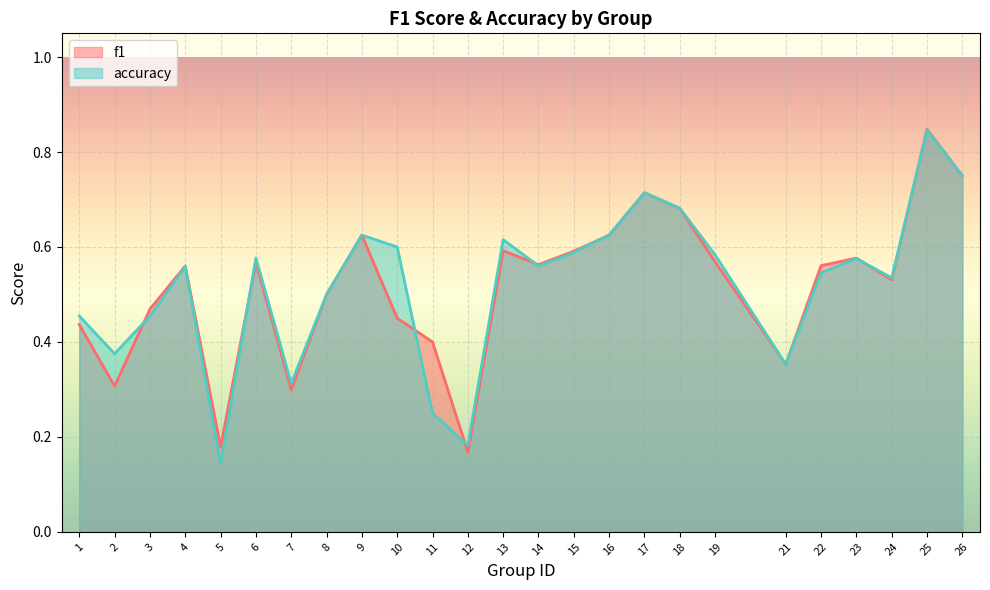

Reading left to right, transcribe all the data shown in this chart.

f1: 0.4	0.3	0.5	0.6	0.2	0.6	0.3	0.5	0.6	0.5	0.4	0.2	0.6	0.6	0.6	0.6	0.7	0.7	0.6	0.4	0.6	0.6	0.5	0.8	0.8
accuracy: 0.5	0.4	0.5	0.6	0.1	0.6	0.3	0.5	0.6	0.6	0.2	0.2	0.6	0.6	0.6	0.6	0.7	0.7	0.6	0.4	0.5	0.6	0.5	0.8	0.8